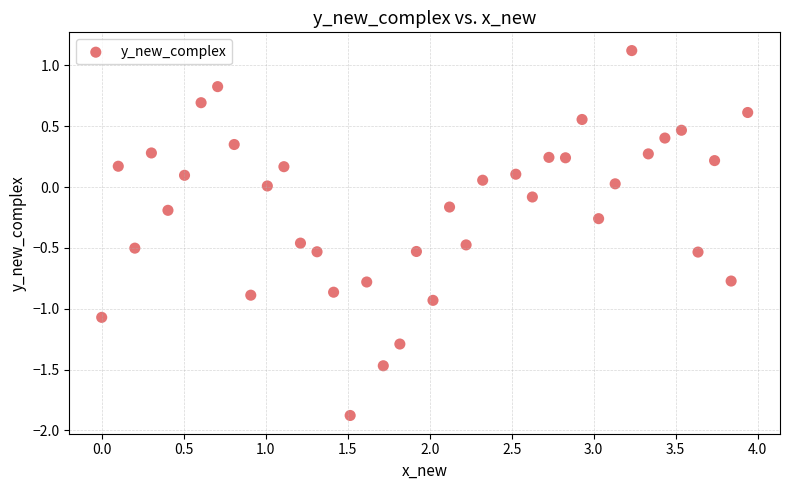

What is the range of Y values (max minus min)?

3.0